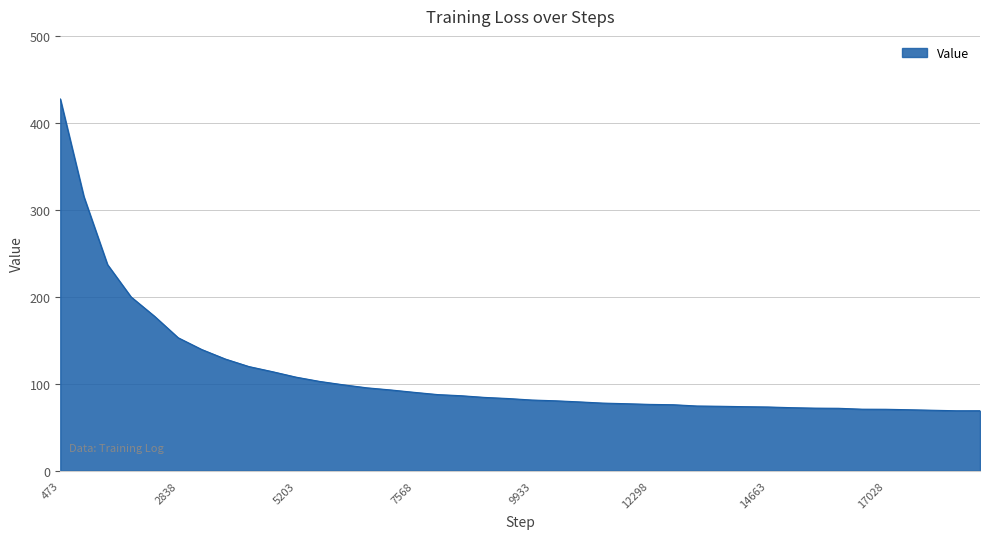

What is the minimum value shown in the chart?

69.0